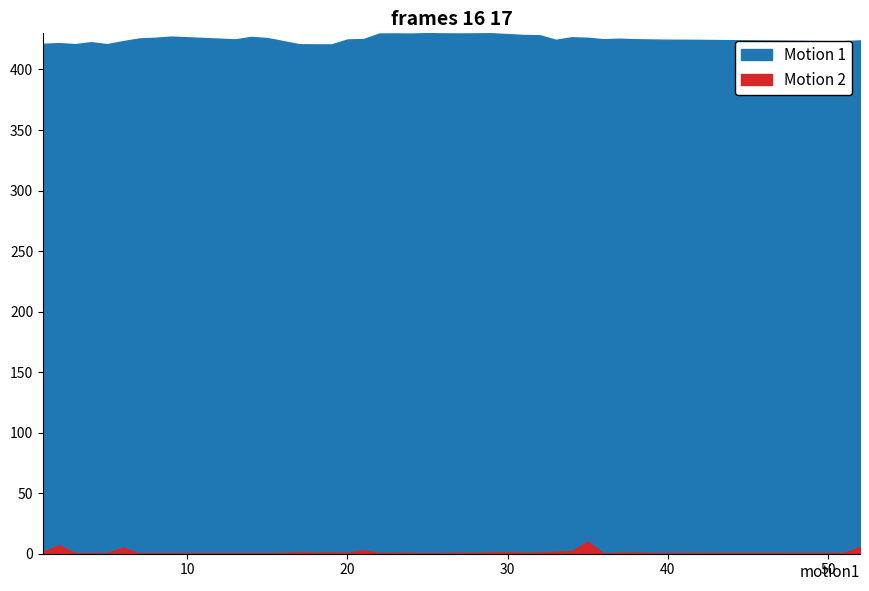

True or false: Motion 2 and Motion 1 cross at least once.

False